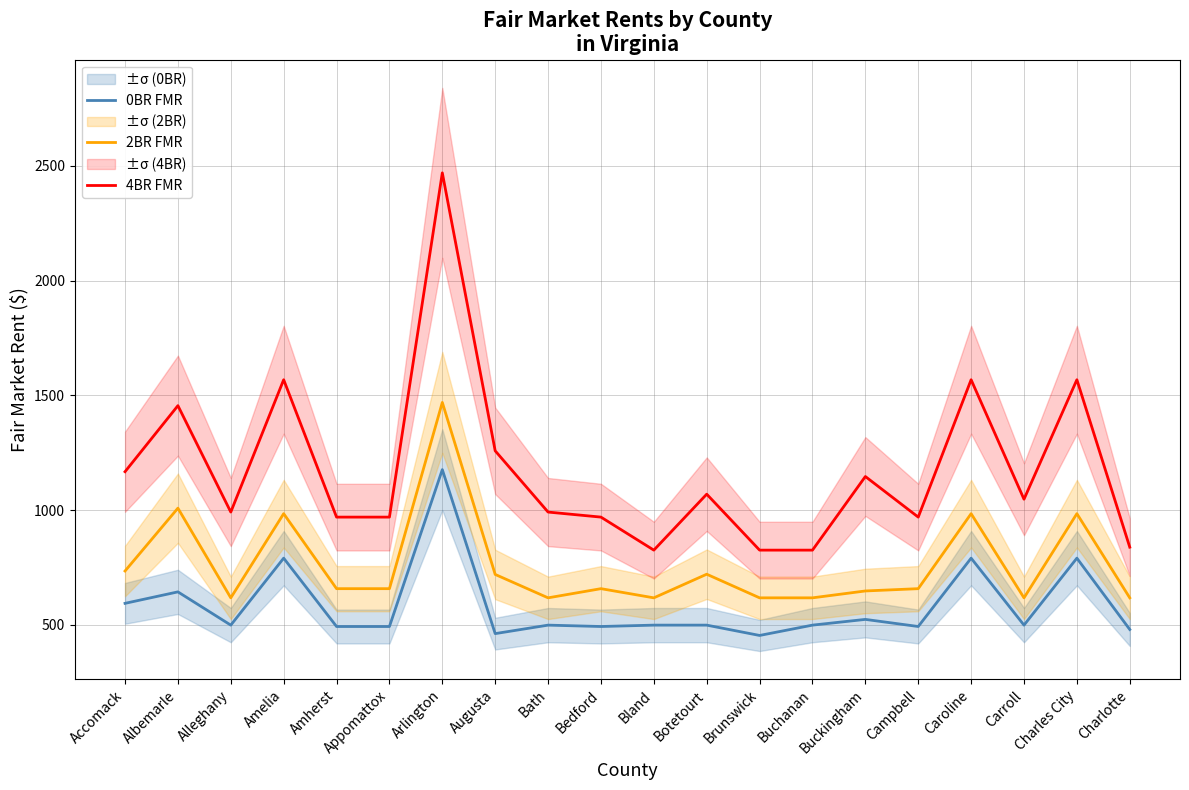

Rank the series by their maximum value, from lowest to highest.

0BR FMR, 2BR FMR, 4BR FMR